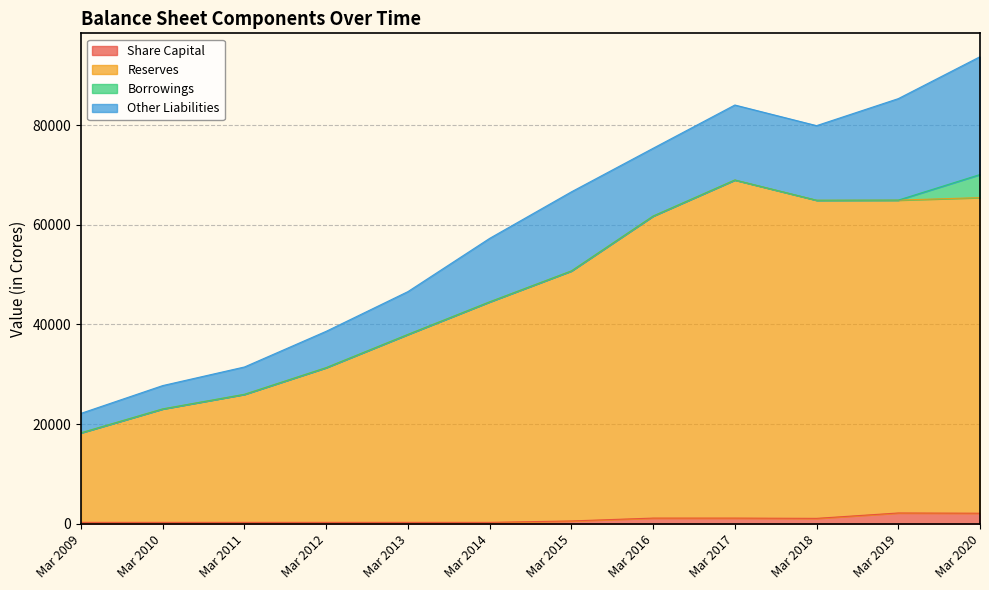

True or false: Reserves and Share Capital cross at least once.

False